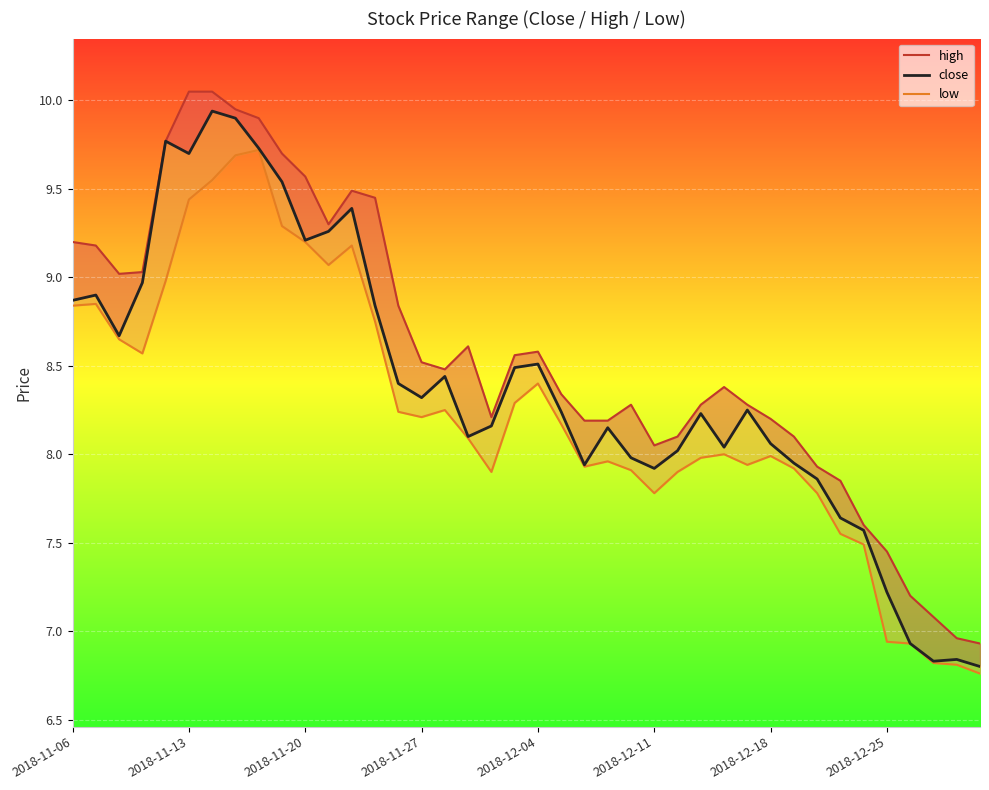

Is it true that high equals 6.6 at 8?

False